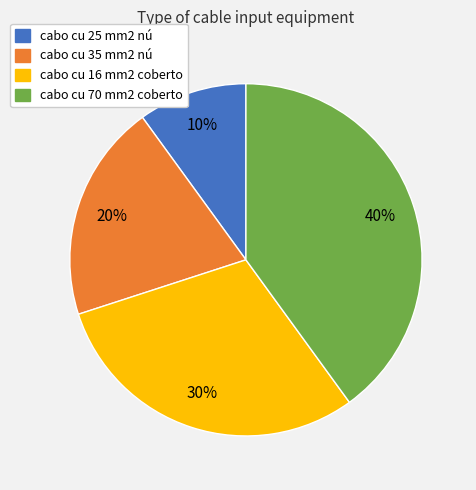

To the nearest percent, what is the difference between the cabo cu 35 mm2 nú and cabo cu 70 mm2 coberto slice percentages?

20%